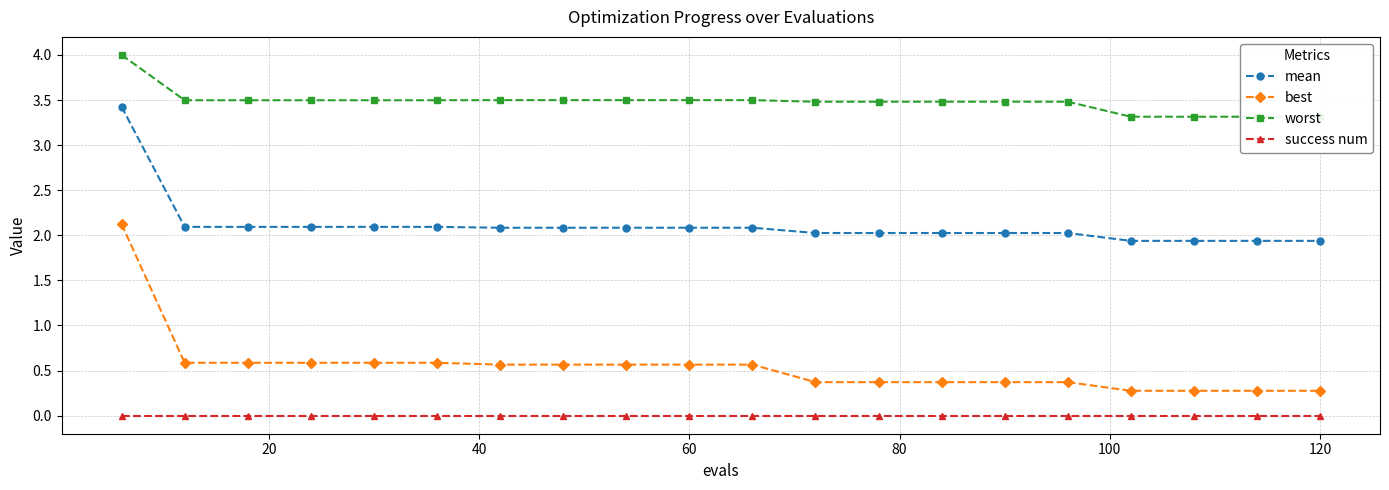

What is the average value of the worst series?

3.5